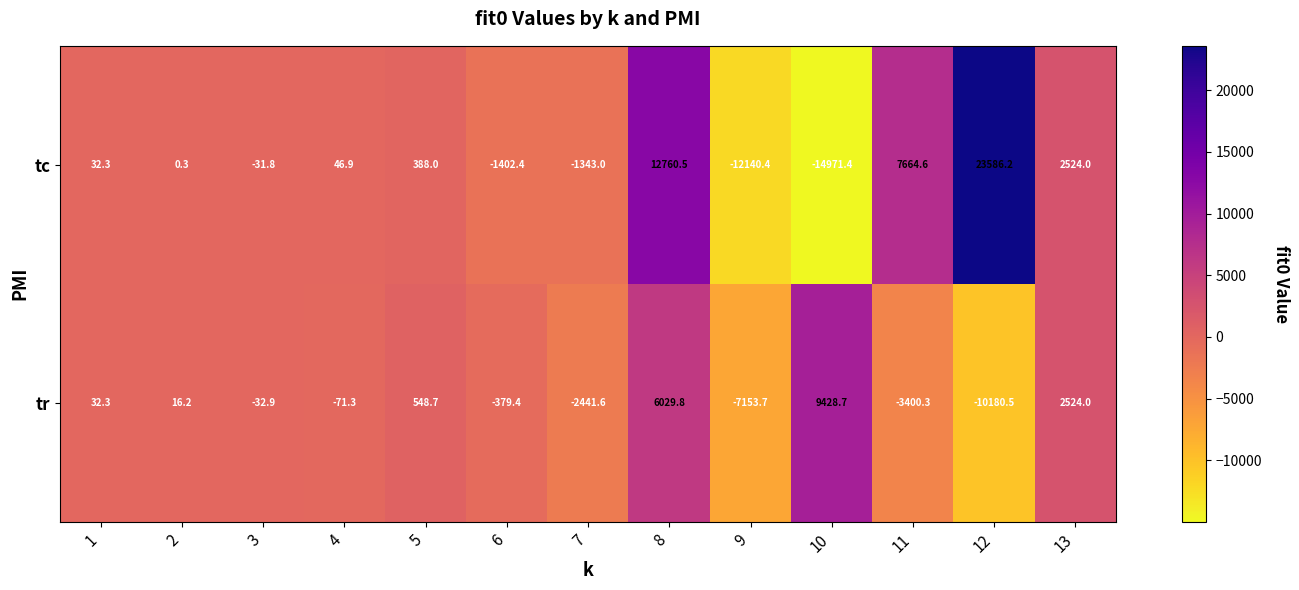

What is the approximate value of tc at 3?

-31.8